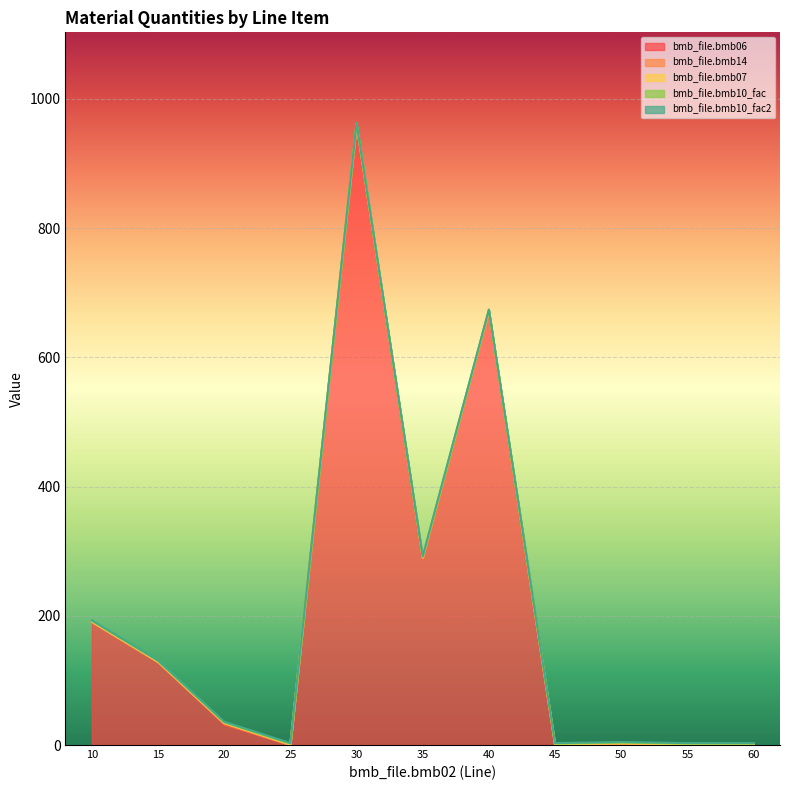

True or false: bmb_file.bmb14 and bmb_file.bmb07 intersect in this chart.

False